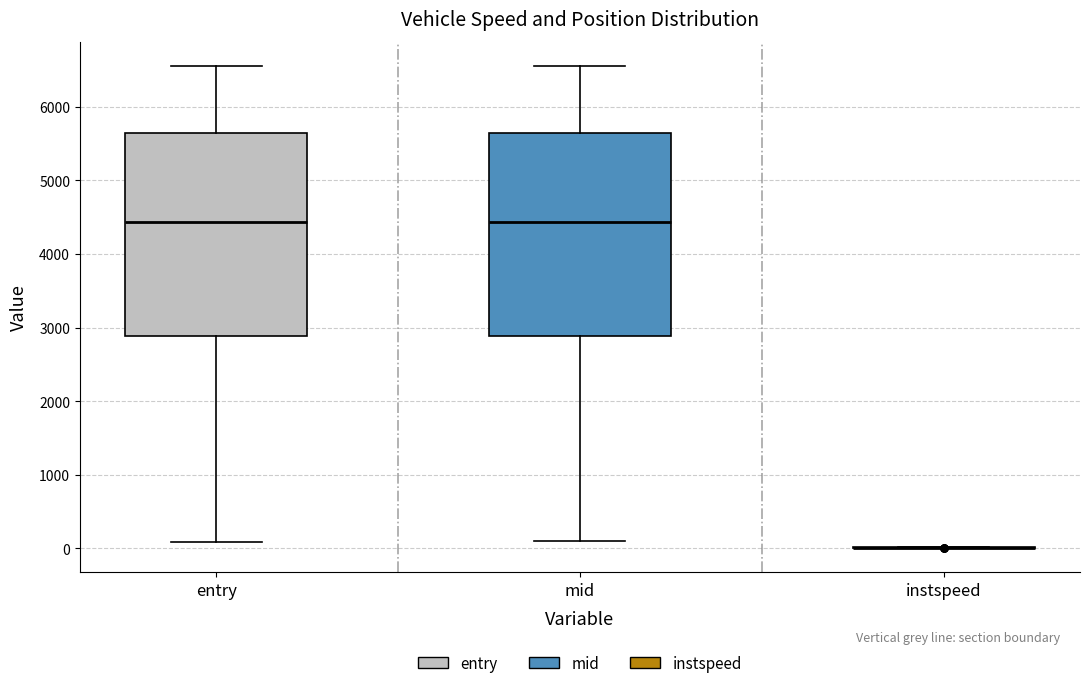

Reading left to right, transcribe this box plot: for each box, give where its median line is, the range the box spans, and where its two whiskers end, as read against the y-axis. The values are not printed on the chart, so give them approximately, as read against the axis.

entry: median 4400, box 2900 to 5600, whiskers 100 to 6600
mid: median 4400, box 2900 to 5600, whiskers 100 to 6600
instspeed: box collapsed to a line at 0, whiskers 0 to 0